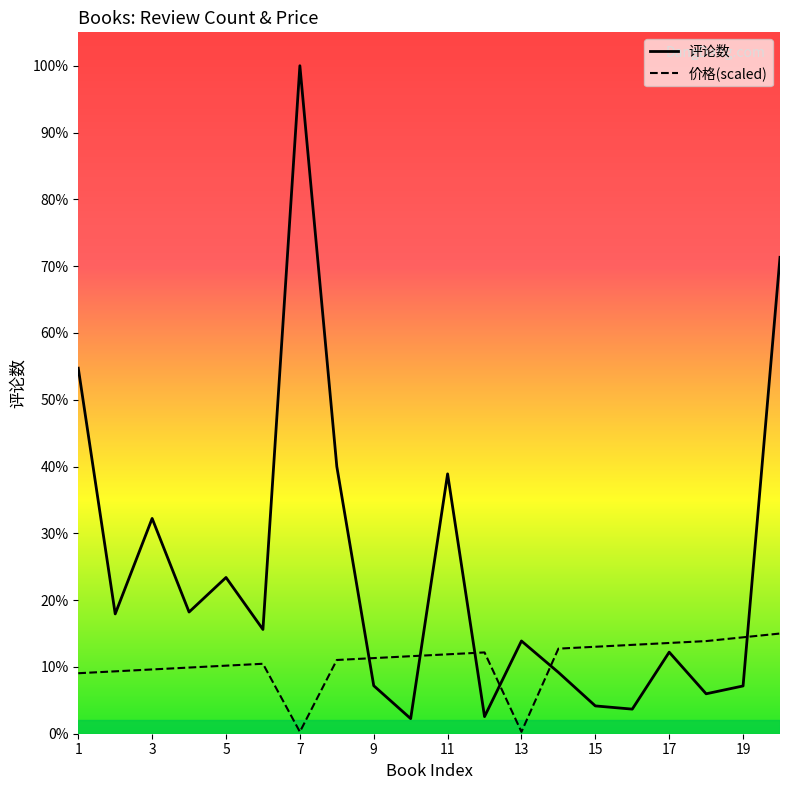

At which label does 评论数 first exceed 9661?

1